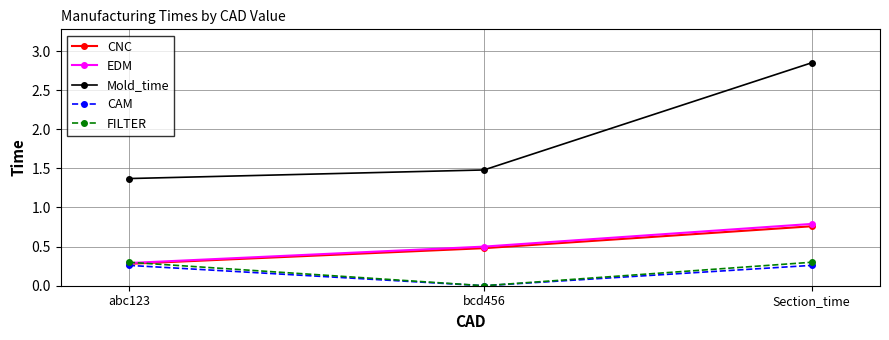

True or false: CAM has a value of 0.3 at abc123.

True